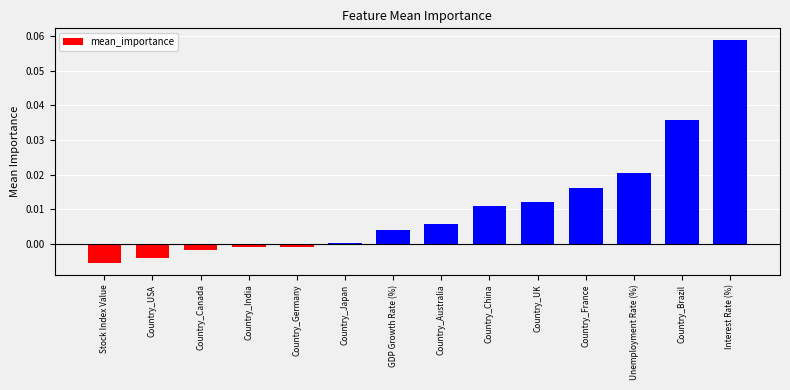

Which has a higher value, Country_France or Unemployment Rate (%)?

Unemployment Rate (%)